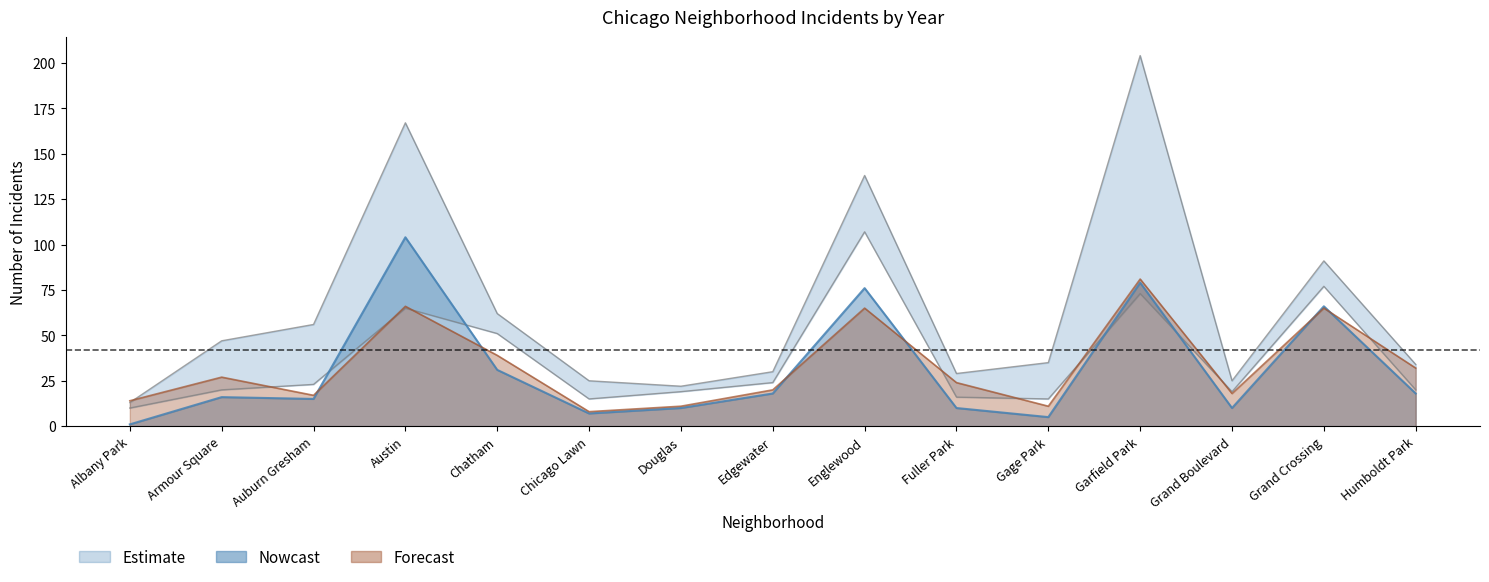

At which category does 2019 reach its first local peak?

Austin